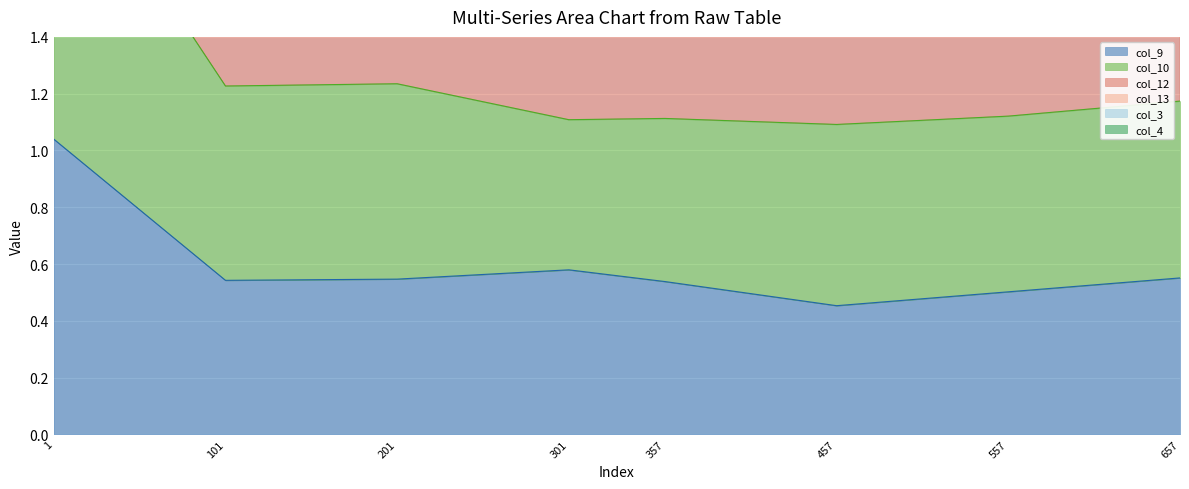

At which label does col_9 reach its minimum?

457